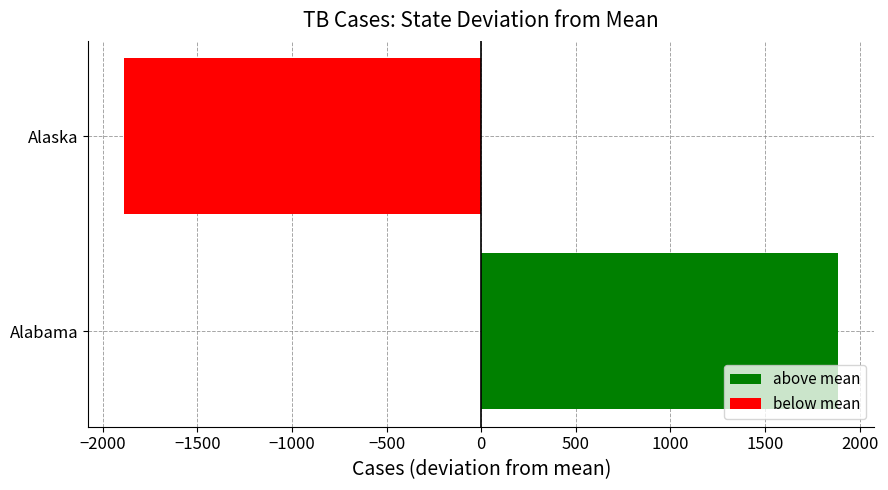

How many values are below 1887?

1